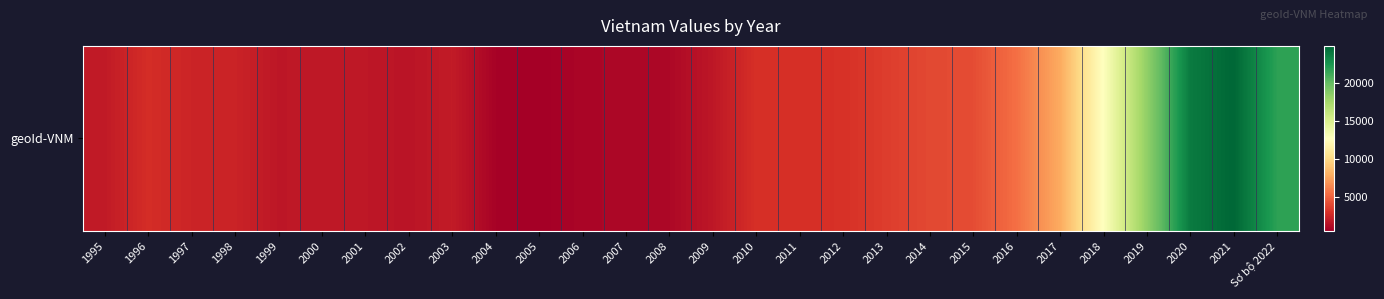

Rank the categories by value from lowest to highest.

2005, 2004, 2006, 2007, 2008, 2002, 1999, 2009, 2001, 2000, 1995, 2003, 1998, 1997, 1996, 2010, 2011, 2012, 2013, 2014, 2015, 2016, 2017, 2018, 2019, Sơ bộ 2022, 2020, 2021